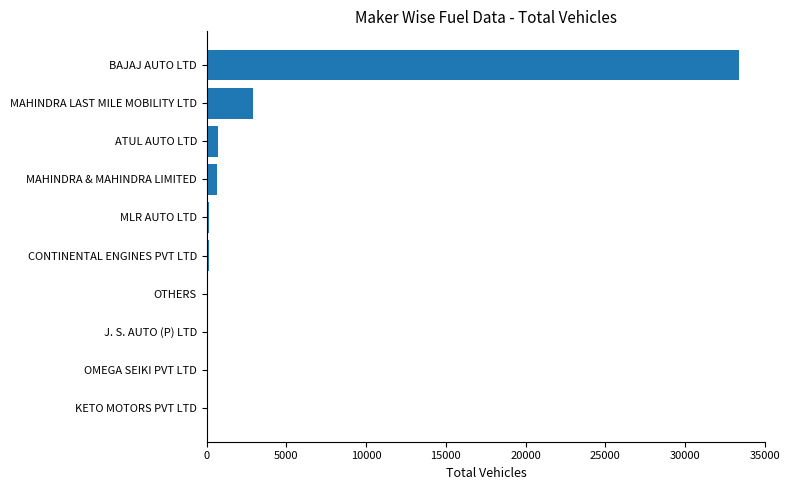

What is the maximum value shown in the chart?

33367